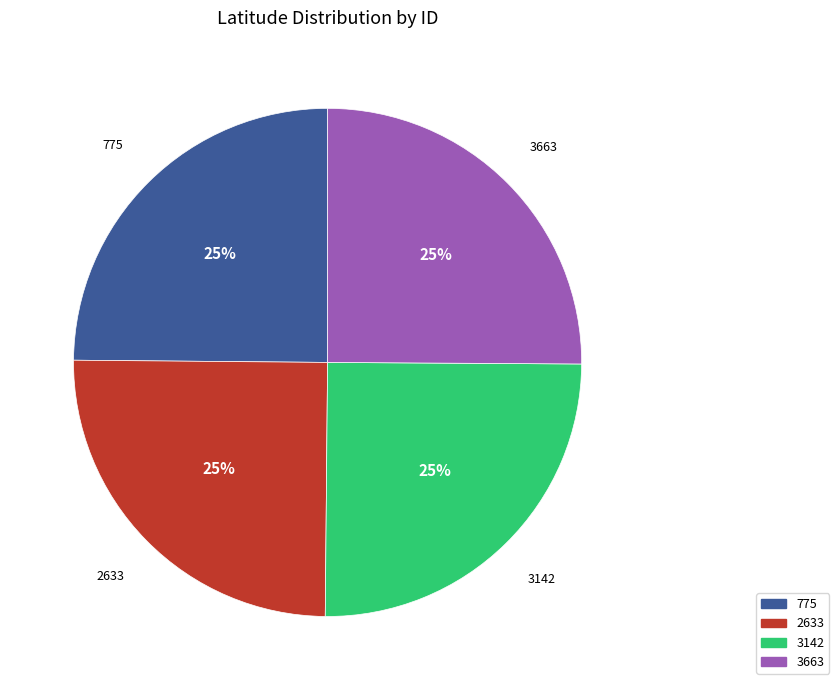

Does any single category account for the majority?

No